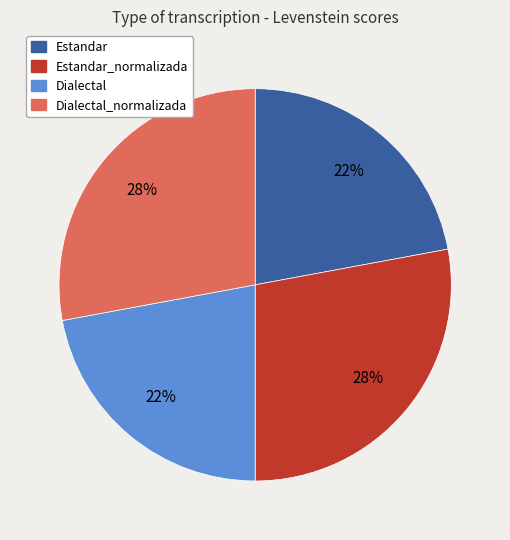

To the nearest percent, what is the difference between the largest and smallest slice percentages?

6%